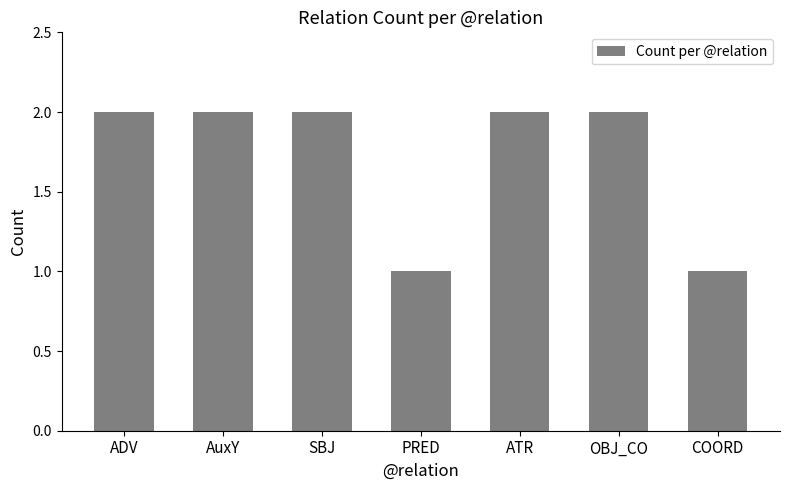

Does the chart contain any negative values?

No